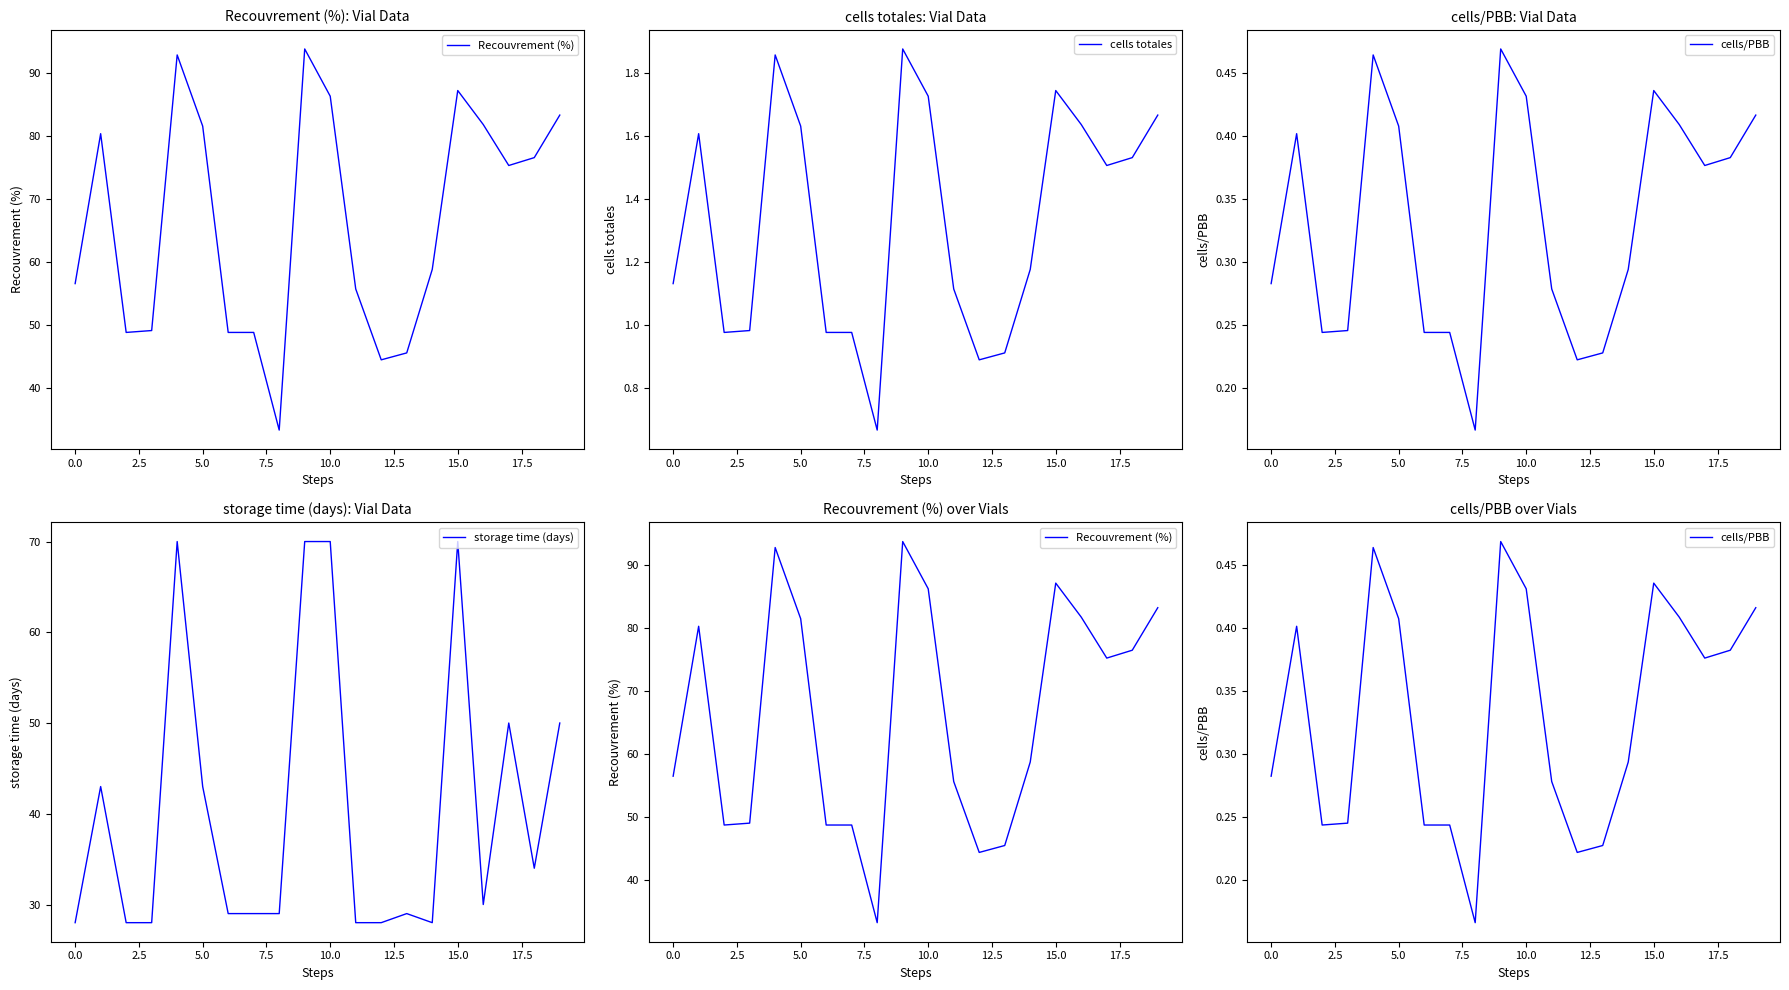

Is it true that storage time (days) equals 28 at 0.0?

True